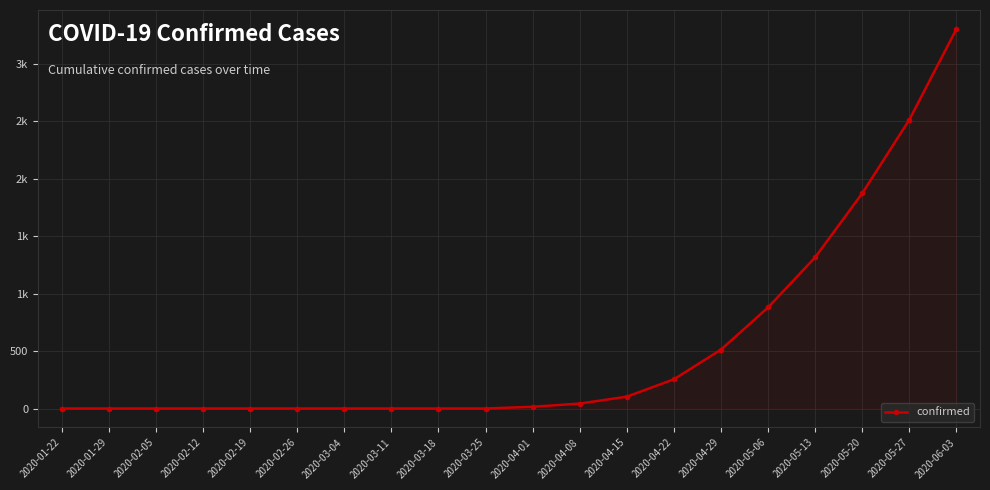

What is the label of the 10th point from the left?

2020-03-25